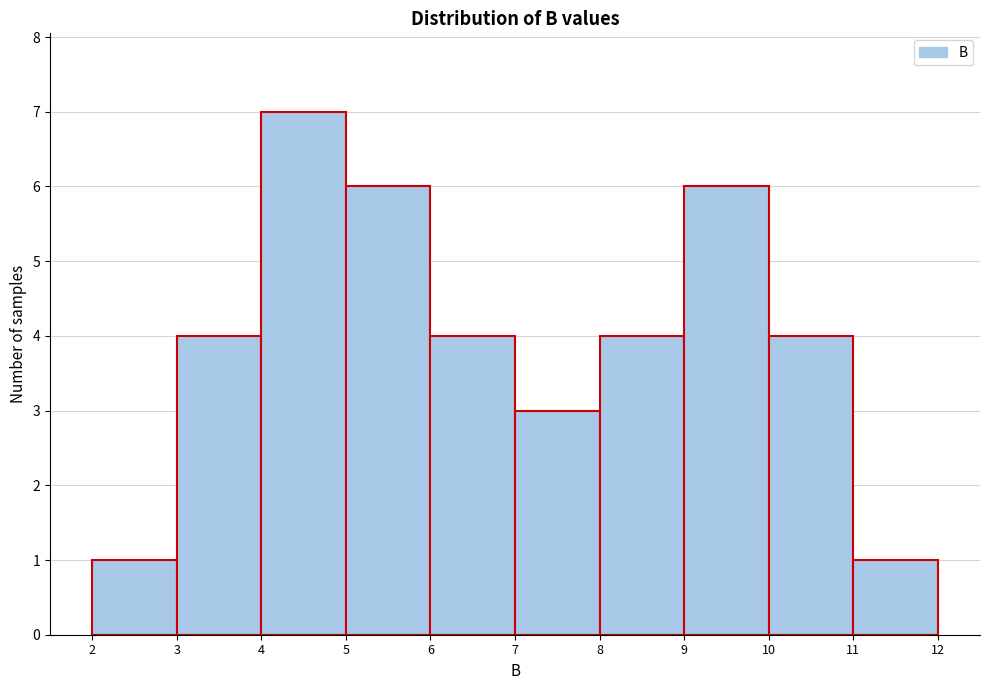

Reading left to right, list every bar in this chart as the range it spans on the x-axis followed by its height. The values are not printed on the chart, so give them approximately, as read against the axis.

2 to 3: 1
3 to 4: 4
4 to 5: 7
5 to 6: 6
6 to 7: 4
7 to 8: 3
8 to 9: 4
9 to 10: 6
10 to 11: 4
11 to 12: 1